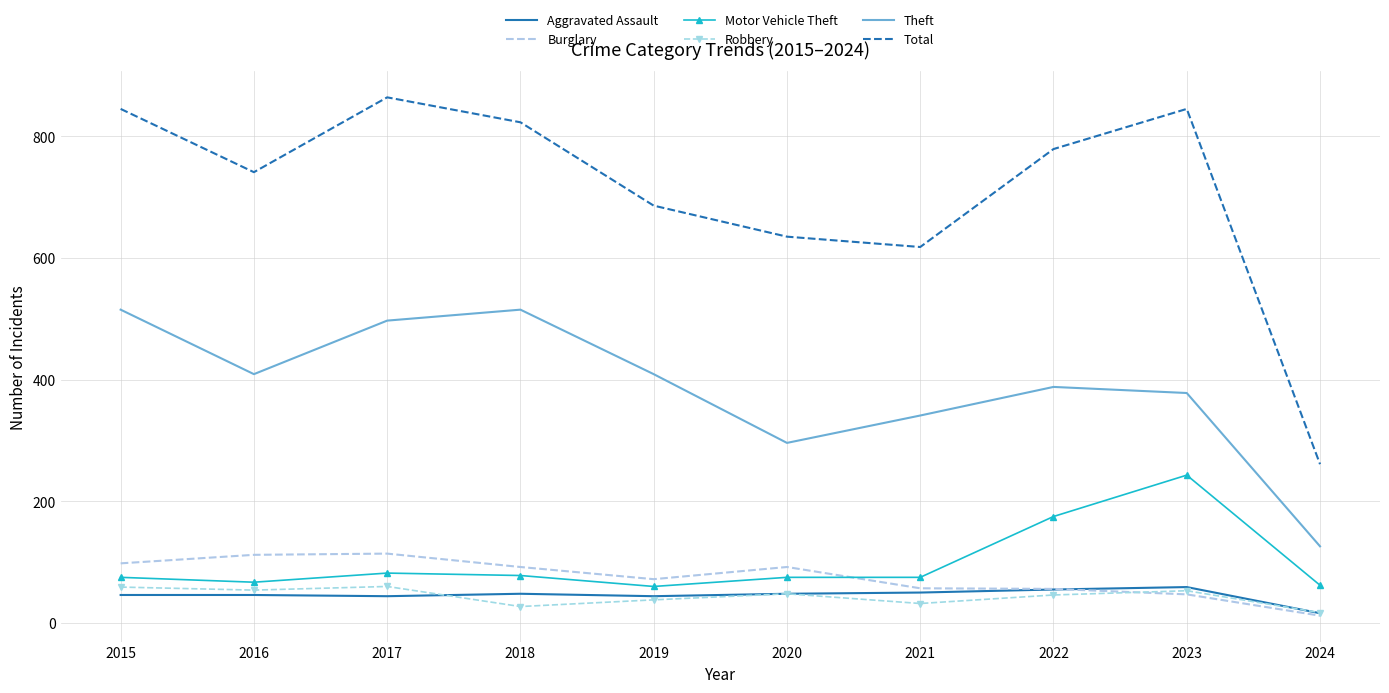

What is the spread (max minus min) of values at 2021?

586